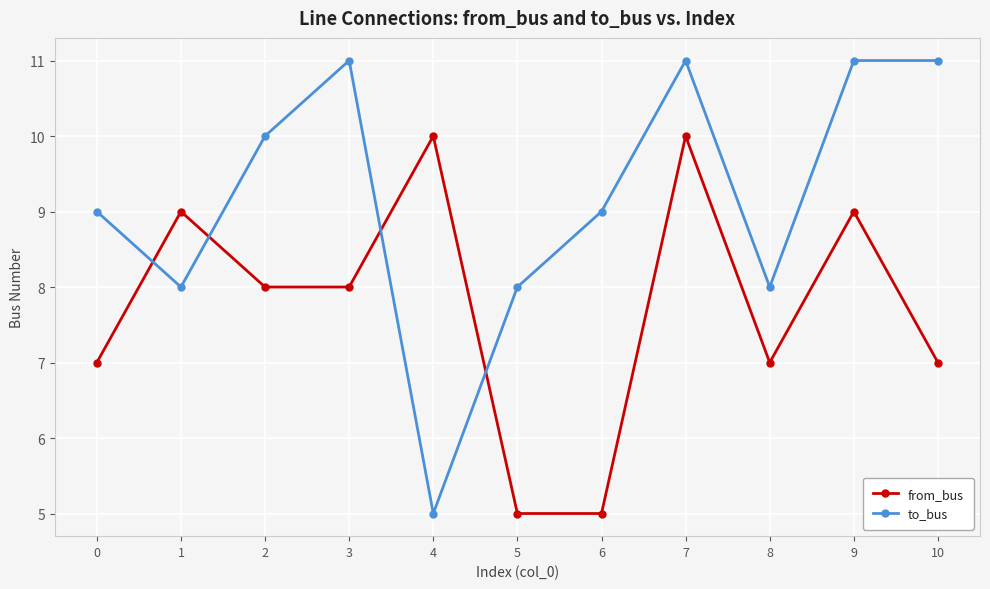

True or false: to_bus and from_bus intersect in this chart.

True